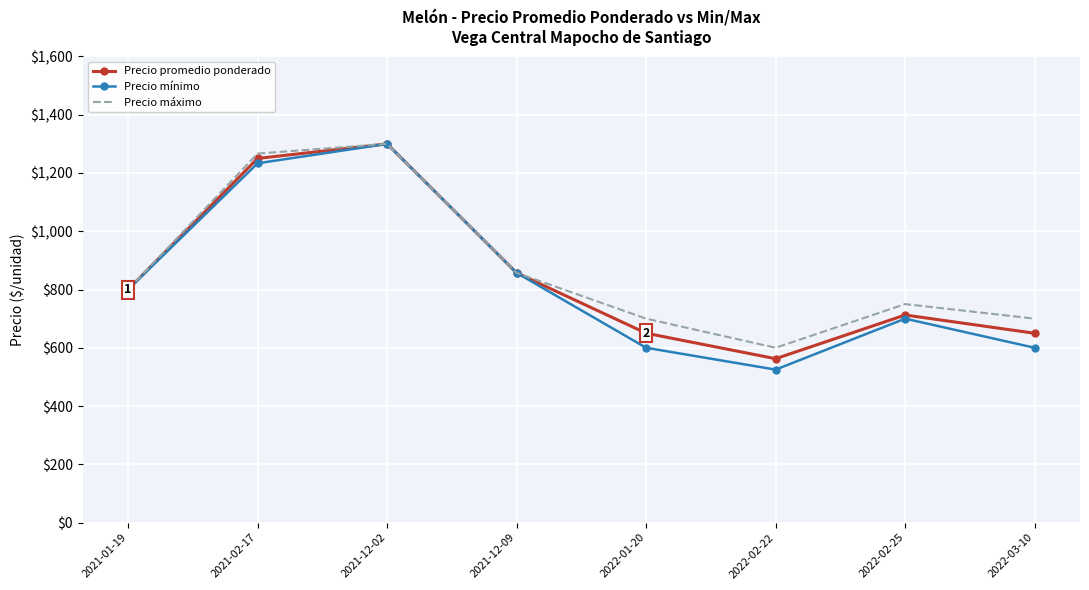

The value of Precio máximo at 2022-03-10 is 1183.7. True or false?

False